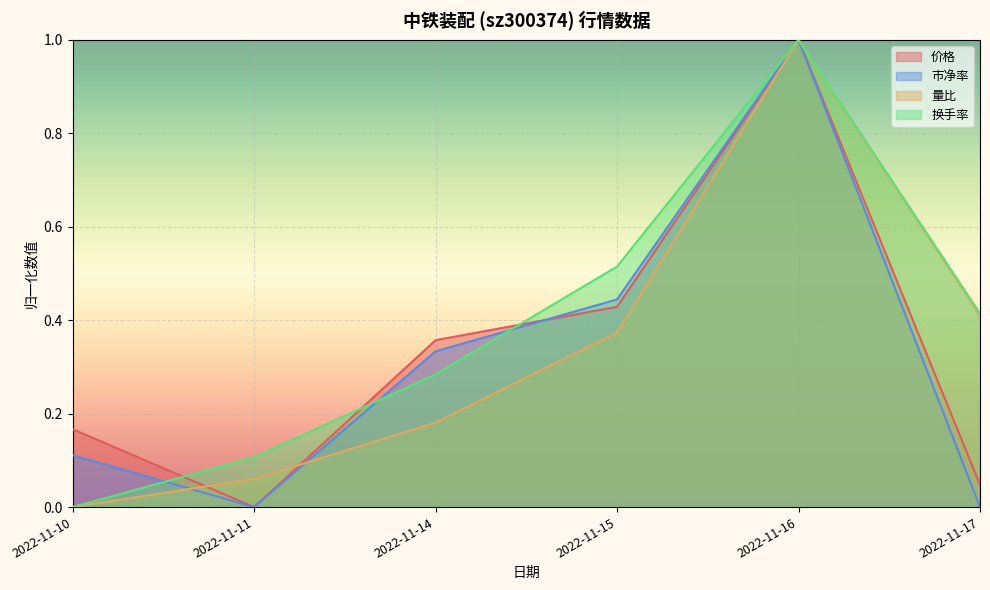

Which series has the largest range (max minus min)?

价格